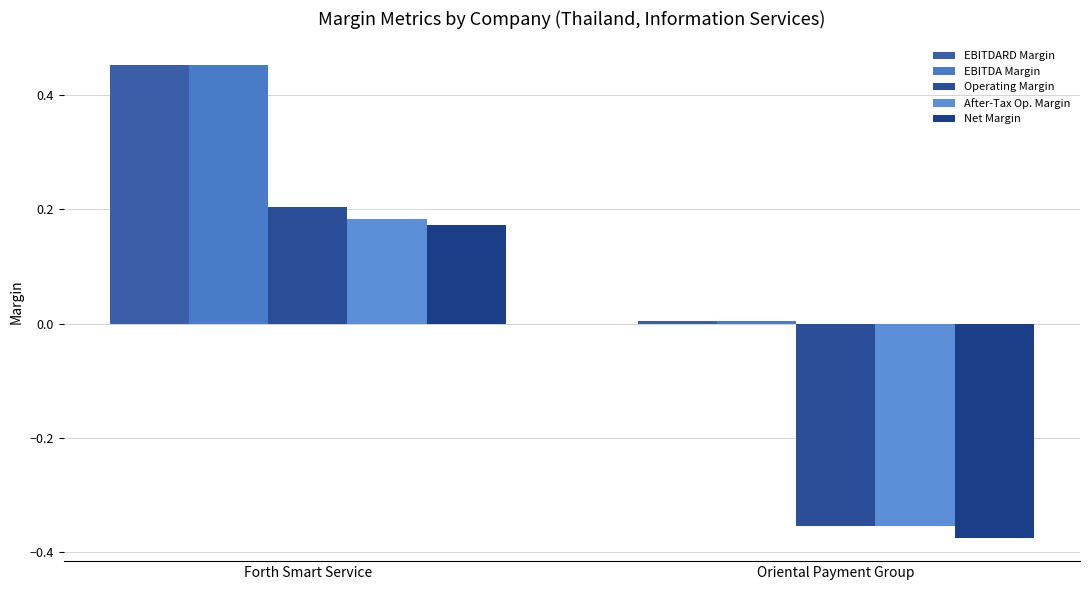

Reading right to left, list all the values displayed in this chart.

EBITDARD Margin: 0.0	0.5
EBITDA Margin: 0.0	0.5
Operating Margin: -0.4	0.2
After-Tax Op. Margin: -0.4	0.2
Net Margin: -0.4	0.2